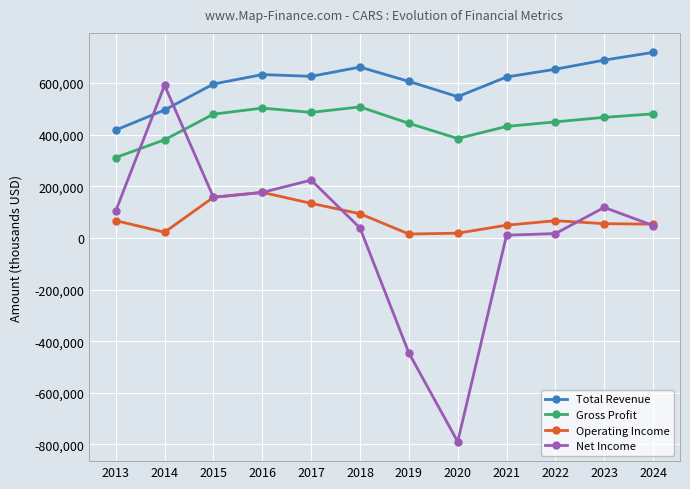

True or false: Operating Income has more than 0 points higher than both neighbors.

True